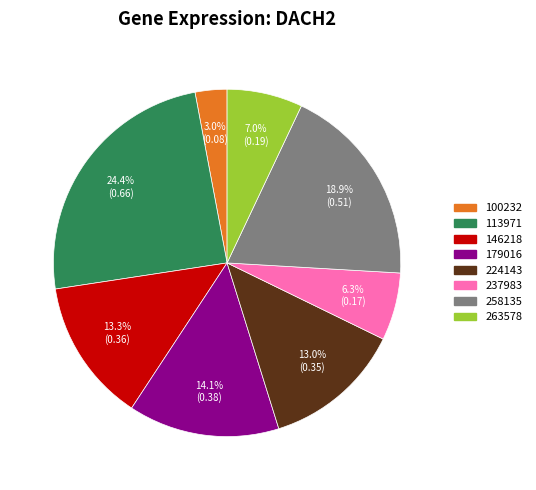

Does any single category account for the majority?

No